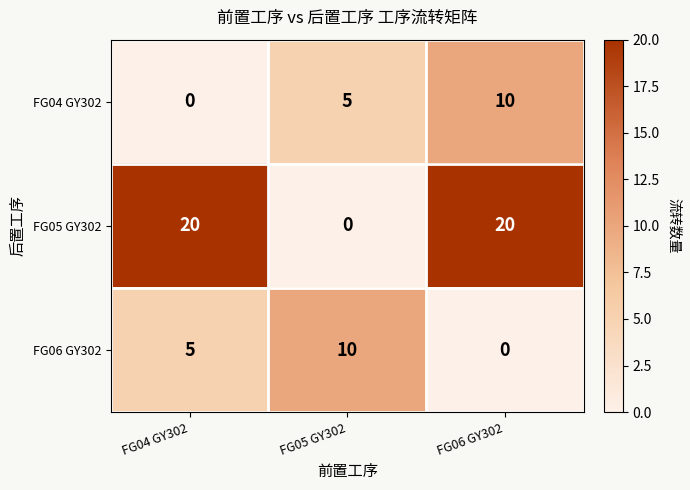

At which label is FG04 GY302 closest to 5?

FG05 GY302